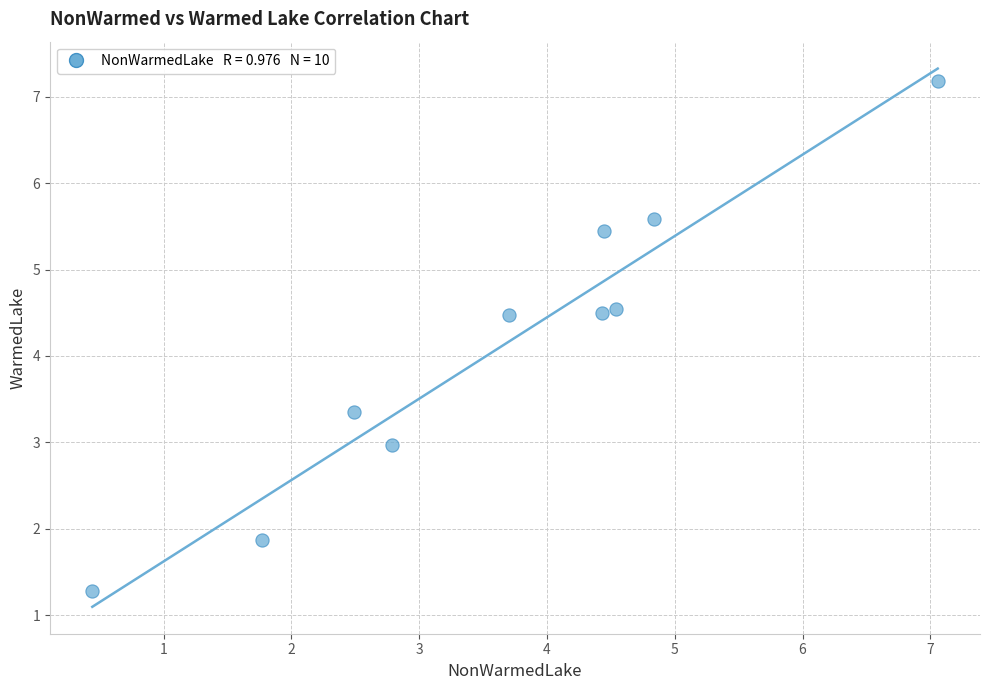

What is the average Y value?

4.1